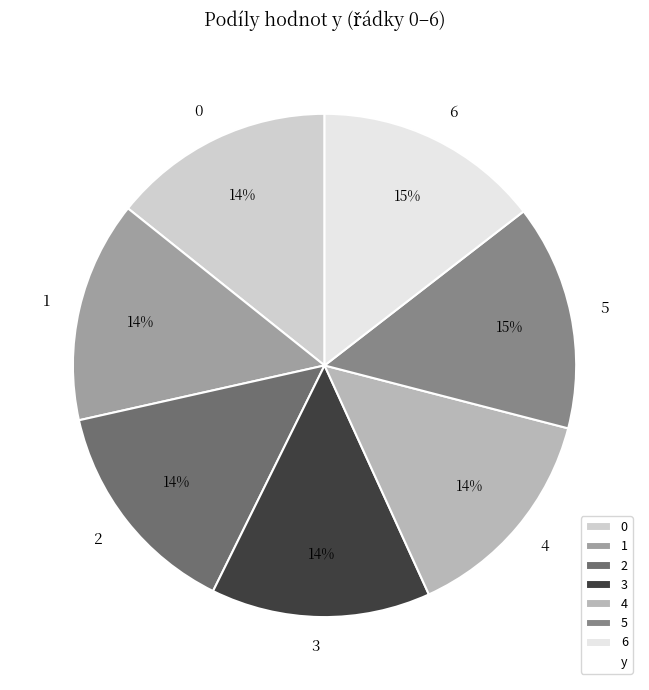

Is there any slice that represents more than half of the pie?

No